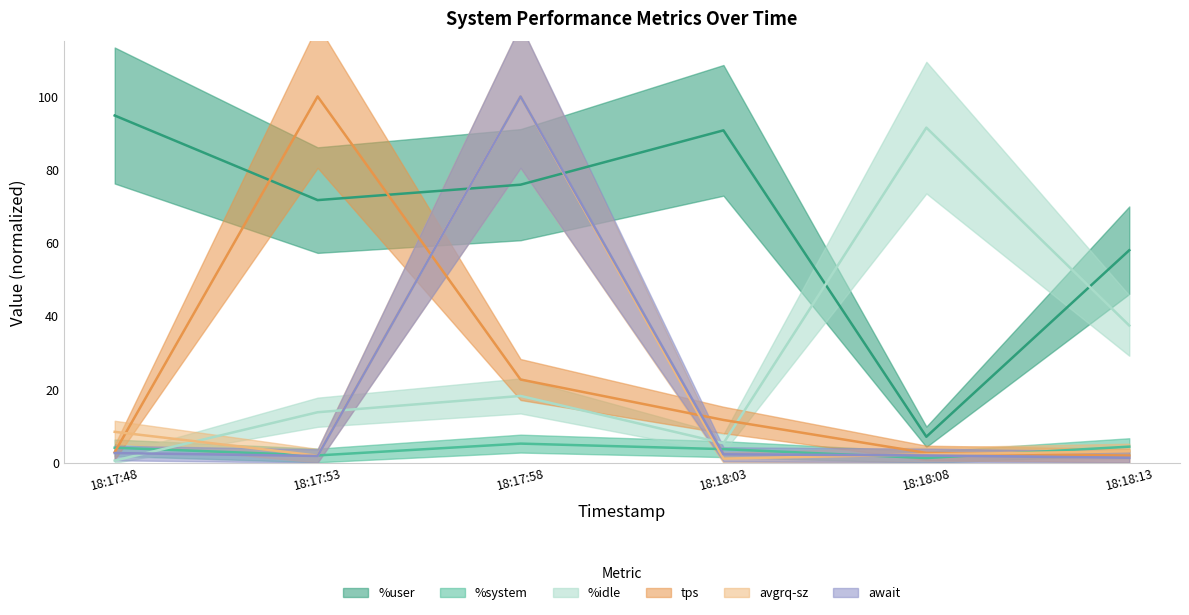

How many times do tps and %system cross each other?

2